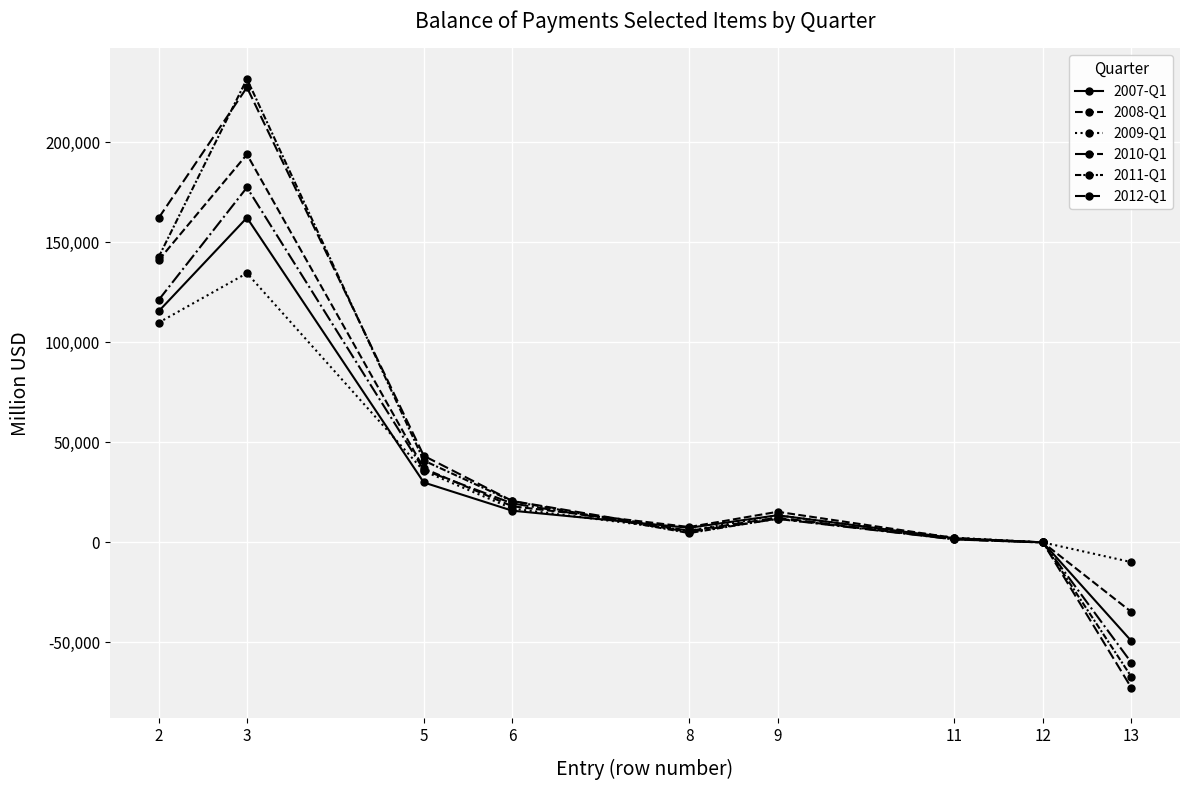

How many lines are shown in the chart?

6